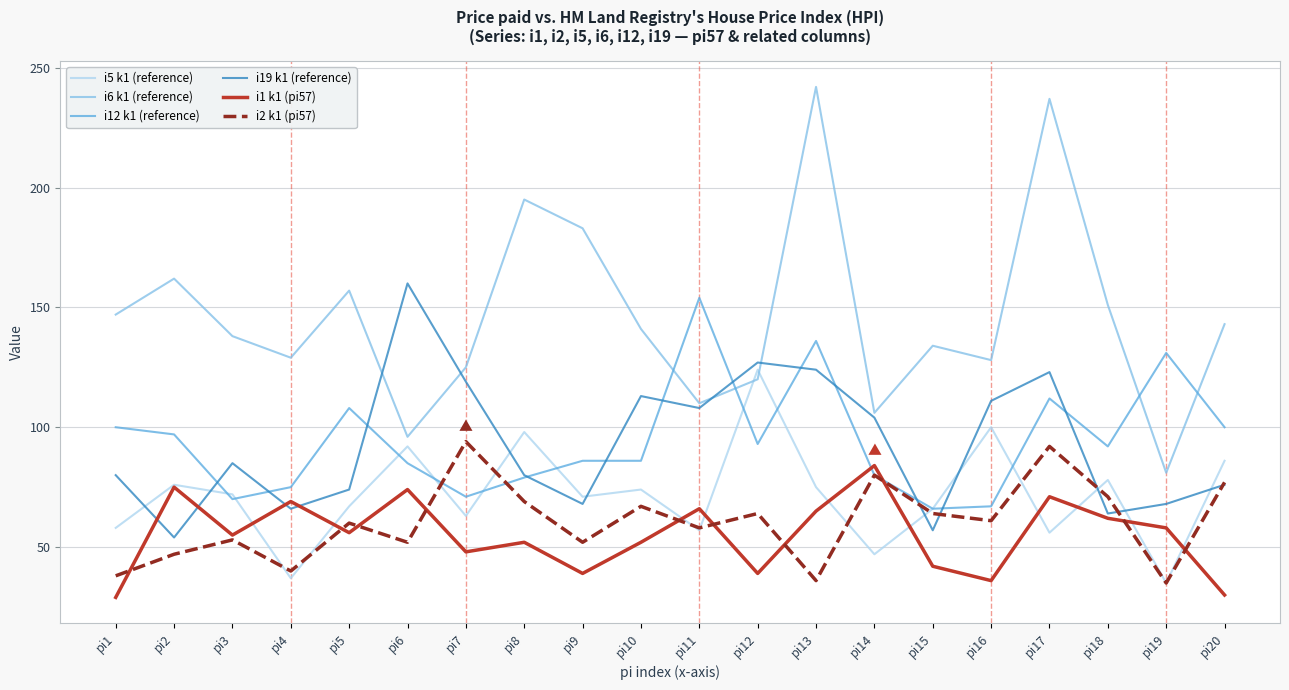

At which category is the sum across all series the highest?

pi17